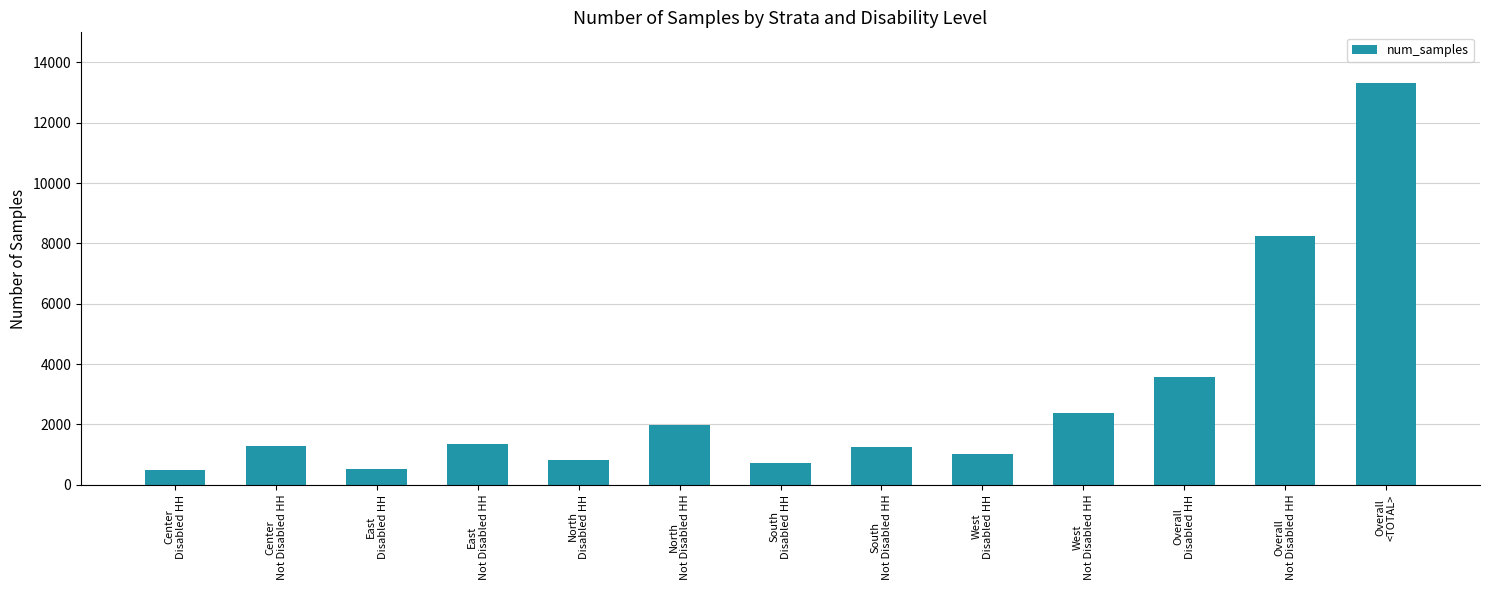

The value at West
Not Disabled HH is 3587. True or false?

False